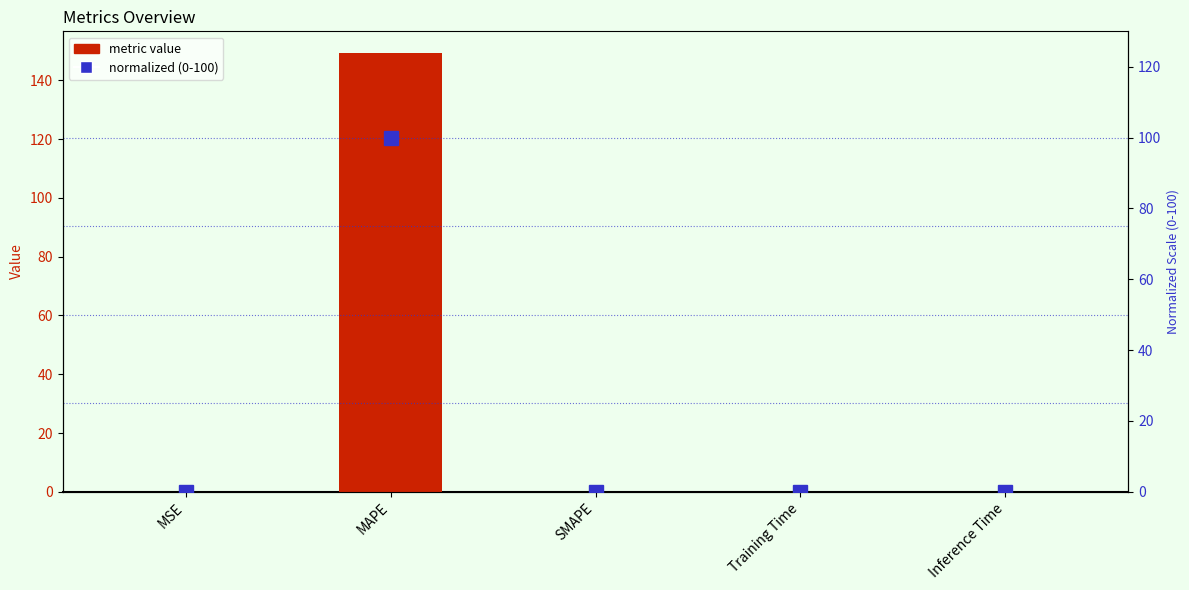

Between Inference Time and MAPE, which is larger?

MAPE